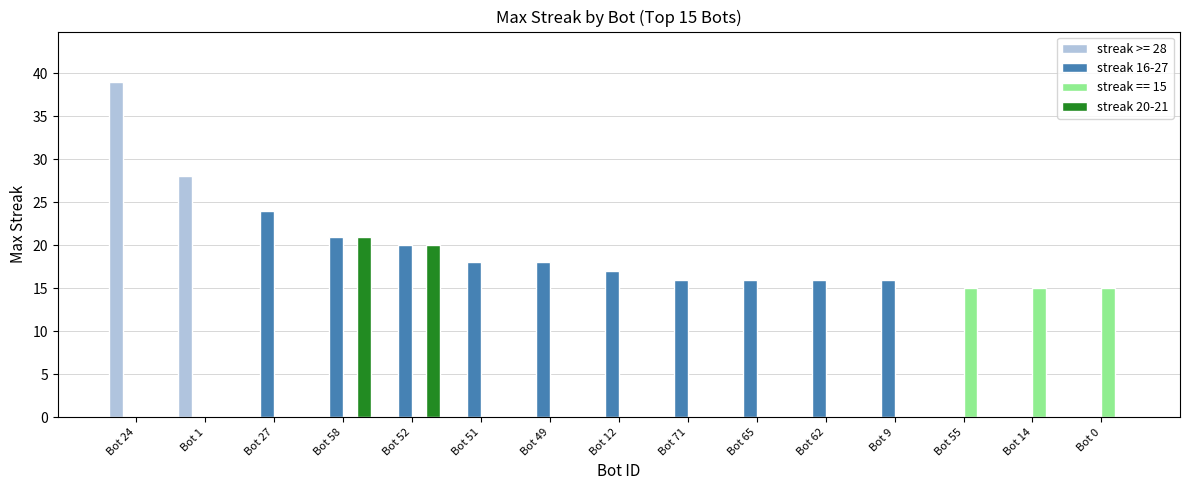

At which category is the sum across all series the highest?

Bot 58